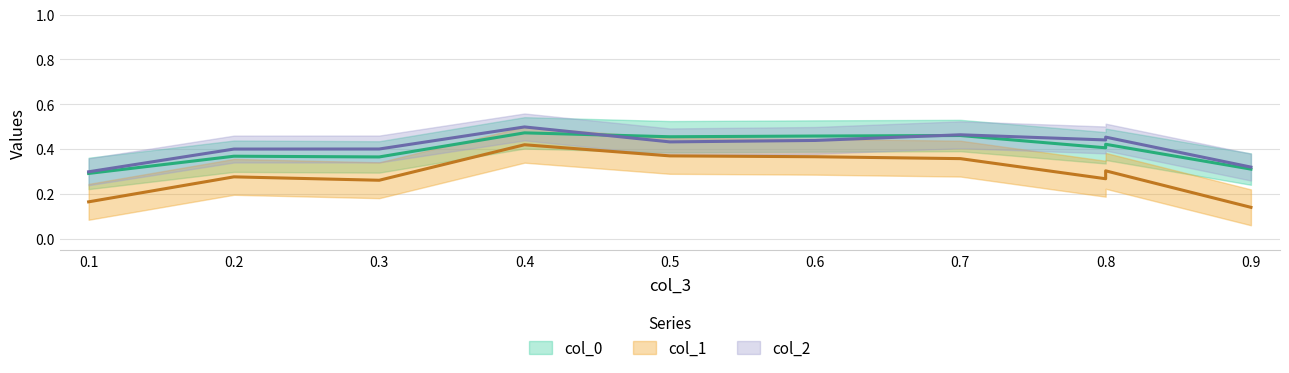

Is it true that col_0 equals 0.3 at 0.5?

False